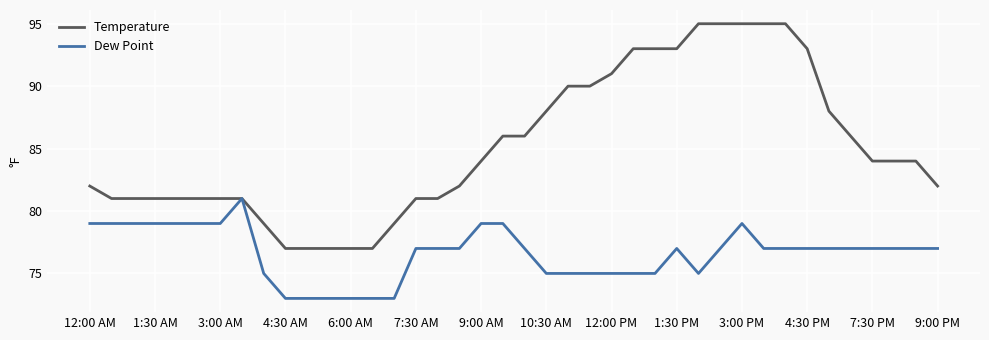

Which series has the largest range (max minus min)?

Temperature